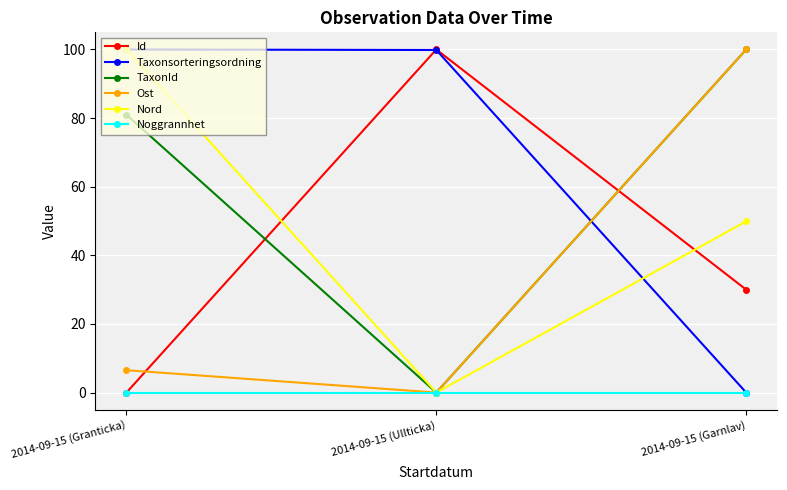

Which series has the largest total across all categories?

Taxonsorteringsordning